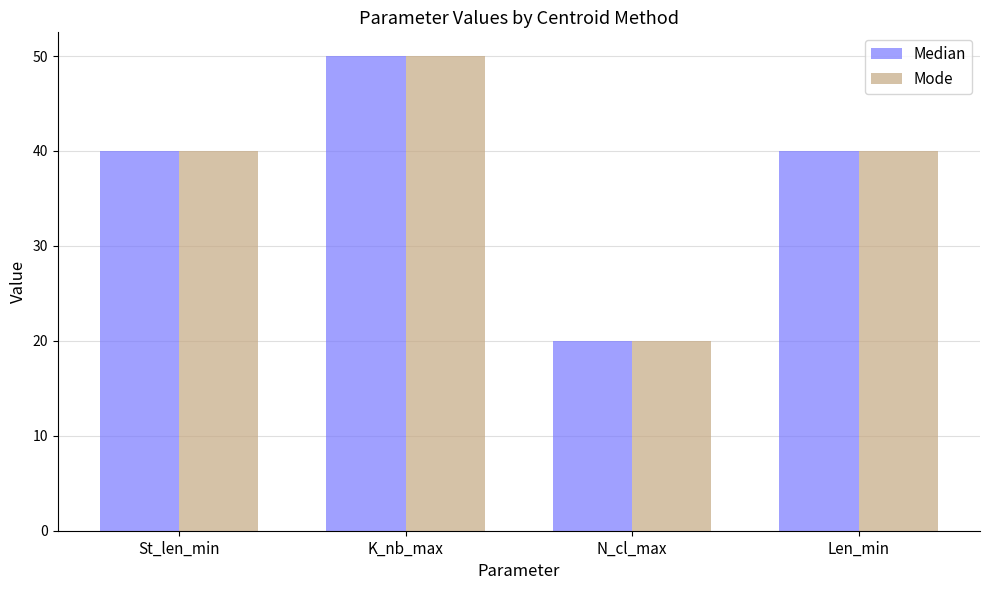

What is the approximate value of Median at N_cl_max, to the nearest 10?

20